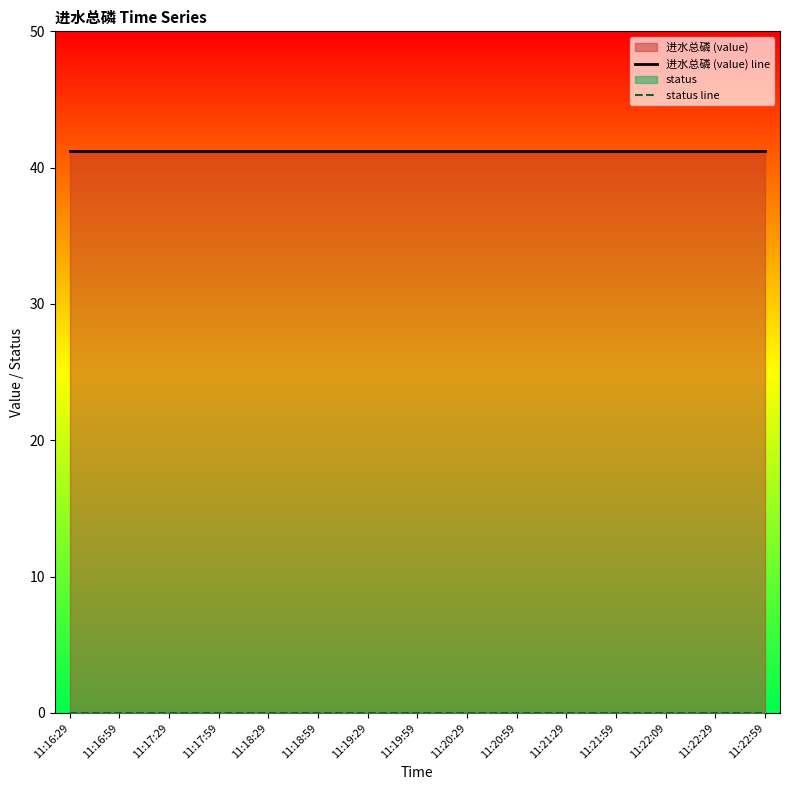

Reading left to right, extract all data points from this chart.

进水总磷 (value) line: 41.2	41.2	41.2	41.2	41.2	41.2	41.2	41.2	41.2	41.2	41.2	41.2	41.2	41.2	41.2
status line: 0.0	0.0	0.0	0.0	0.0	0.0	0.0	0.0	0.0	0.0	0.0	0.0	0.0	0.0	0.0